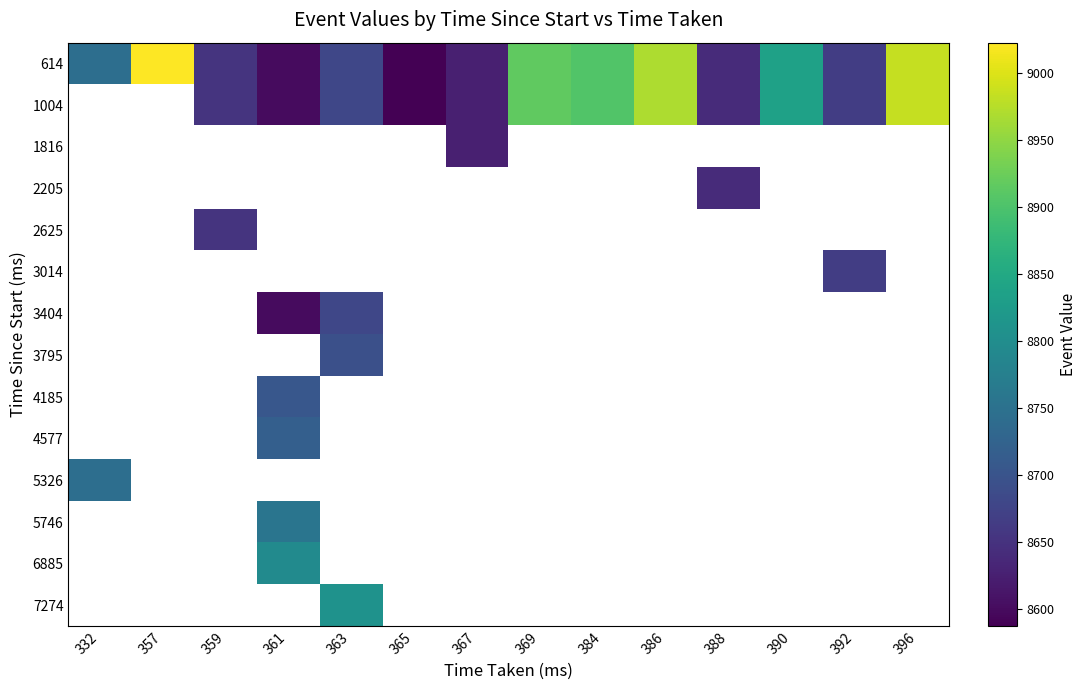

Which series has the largest range (max minus min)?

614